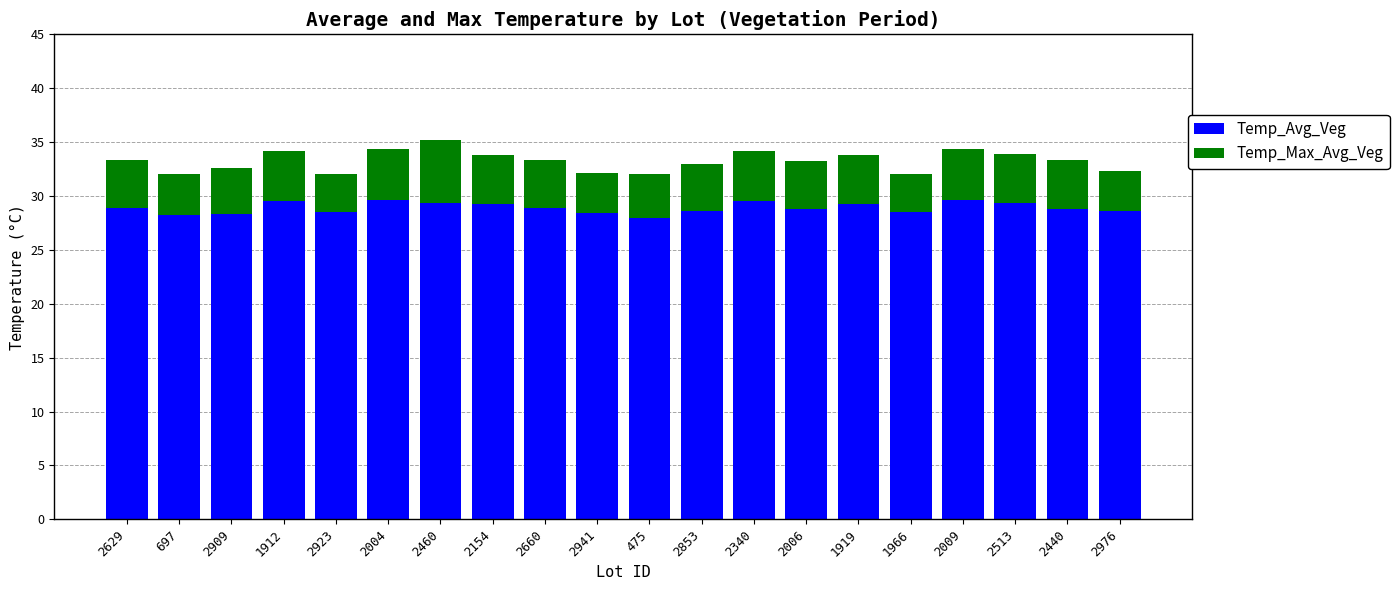

What is the difference between the Temp_Avg_Veg values at 2853 and 2009?

1.0